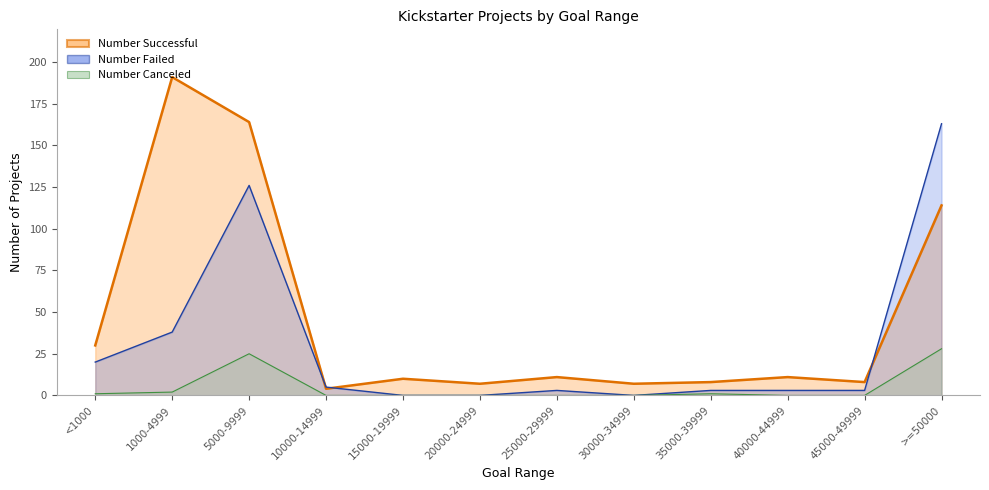

What is the difference between the maximum and minimum values in the Number Successful series?

187